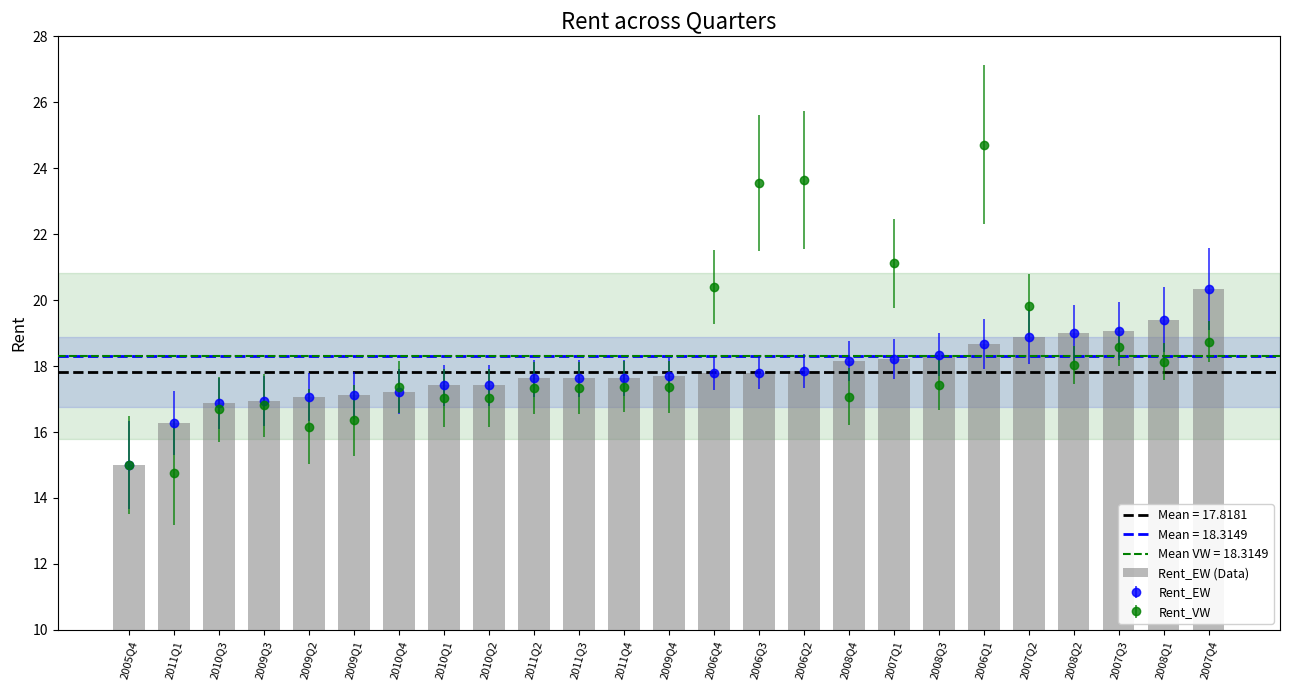

What is the change in value from 2009Q1 to 2008Q1?

+2.3